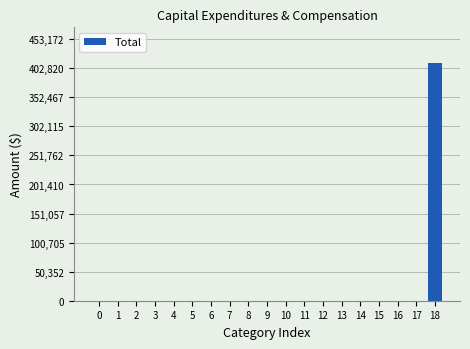

Reading right to left, what are all the values shown in this chart?

18=411975	17=0	16=0	15=0	14=0	13=0	12=0	11=0	10=0	9=0	8=0	7=0	6=0	5=0	4=0	3=0	2=0	1=0	0=0